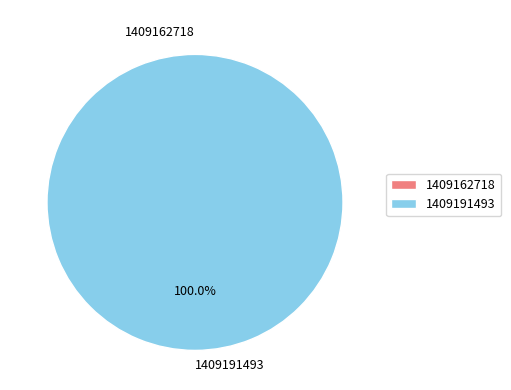

How many segments does this pie chart have?

2